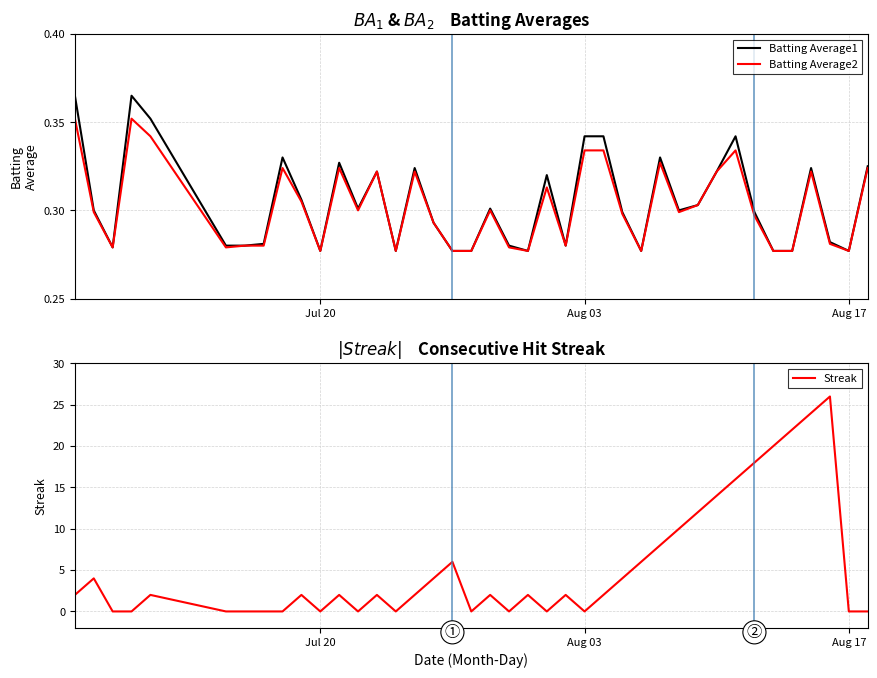

What are all the series names shown in the legend?

Batting Average1, Batting Average2, Streak